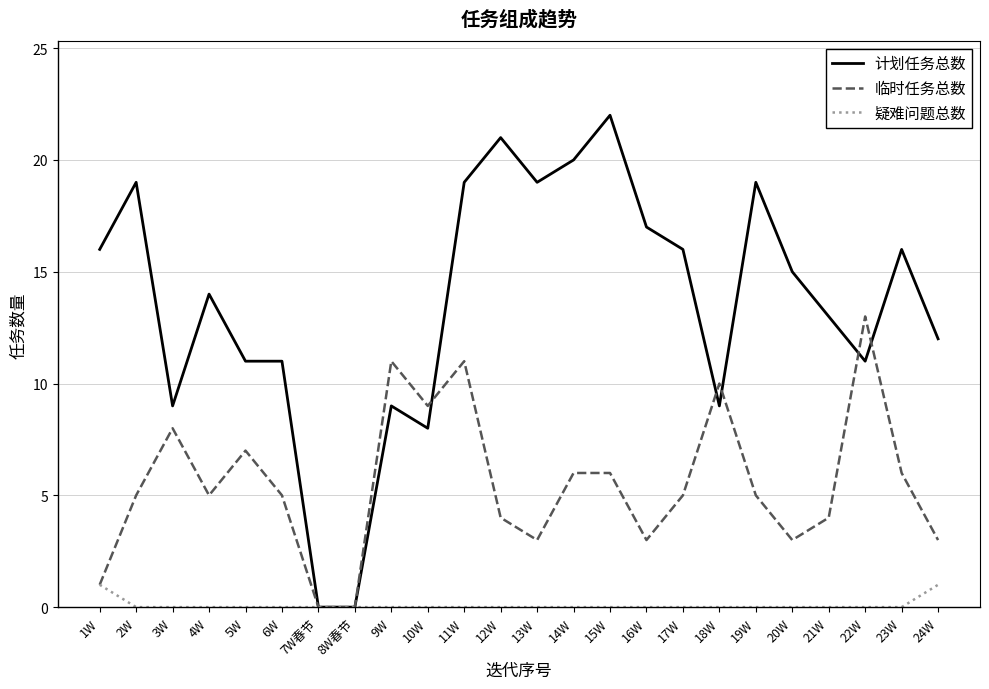

What is the spread (max minus min) of values at 17W?

16